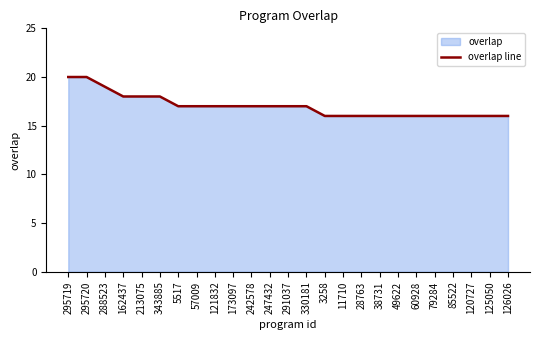

What is the difference between the values at 3258 and 288523?

3